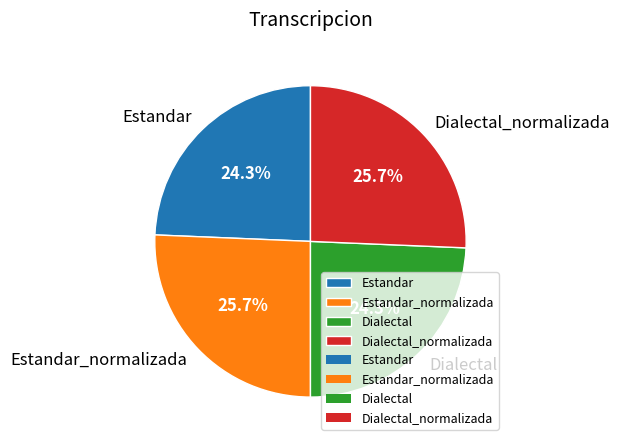

True or false: Dialectal accounts for 38% of the total.

False